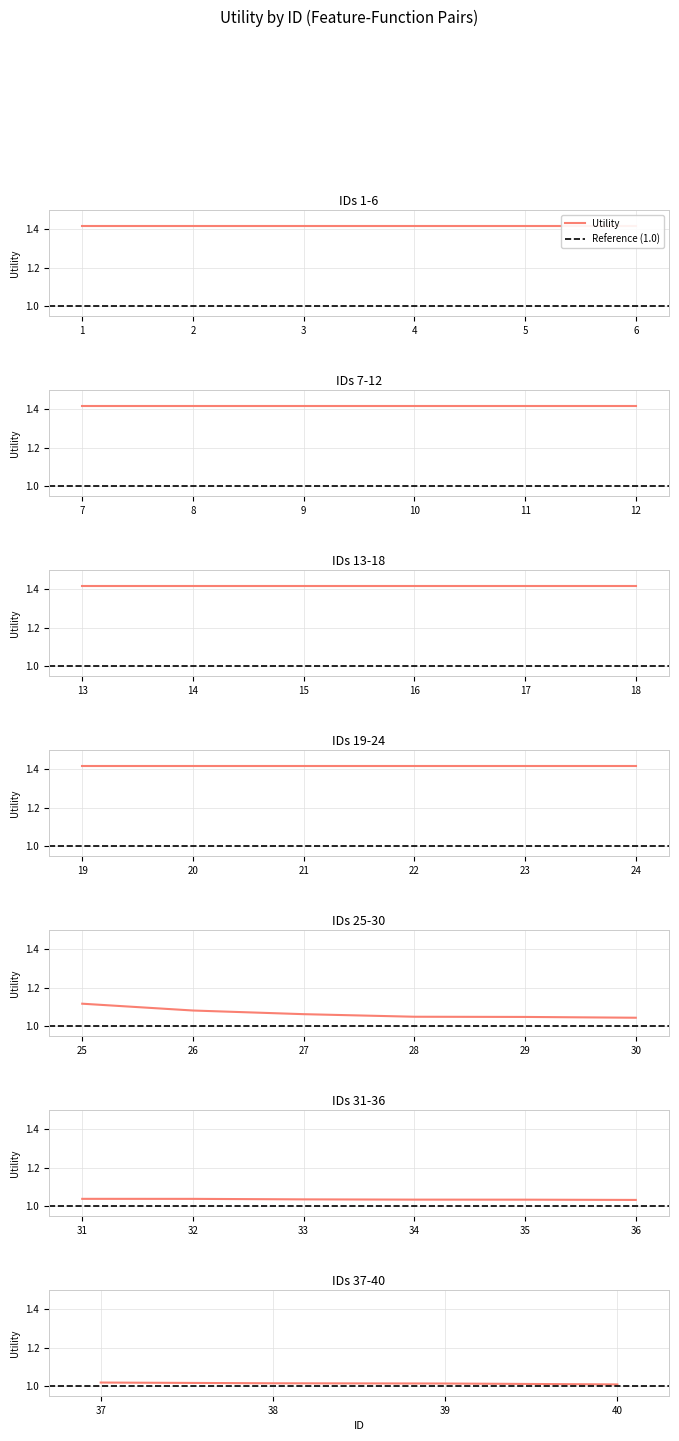

What is the difference between the second highest and minimum values?

0.4